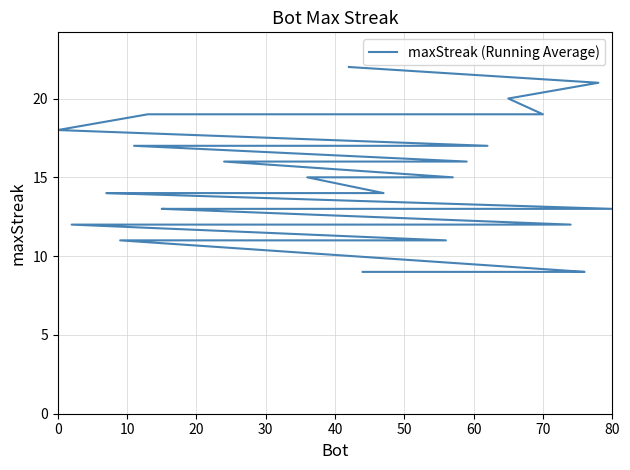

True or false: the data shows 4 at 80.

False